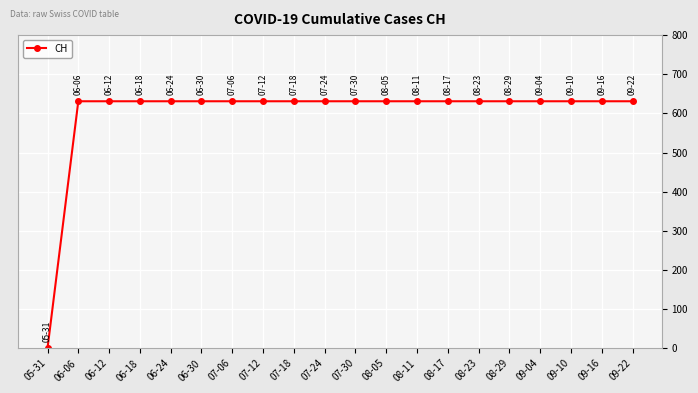

Reading left to right, transcribe all the data shown in this chart.

0	631	631	631	631	631	631	631	631	631	631	631	631	631	631	631	631	631	631	631